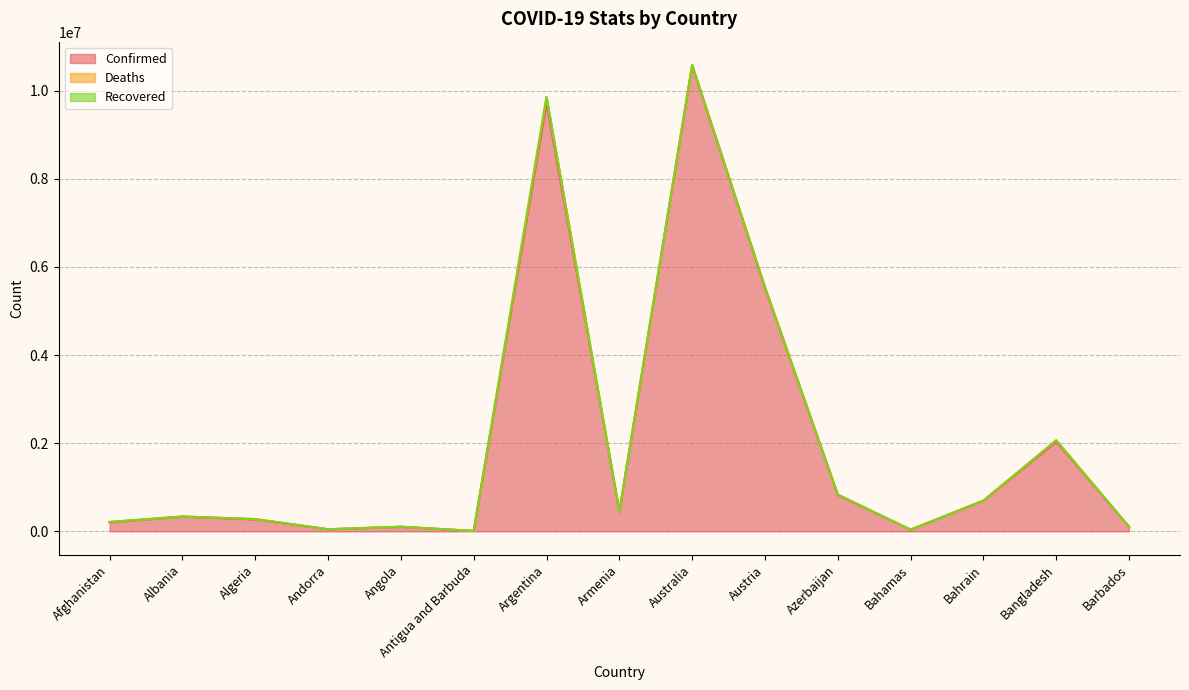

What is the label of the 12th point from the right?

Andorra